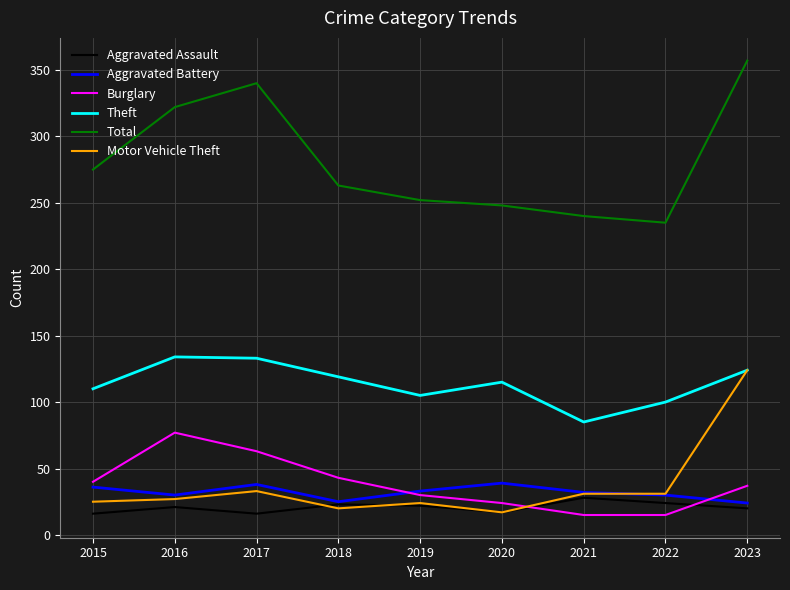

True or false: Total and Aggravated Assault intersect in this chart.

False